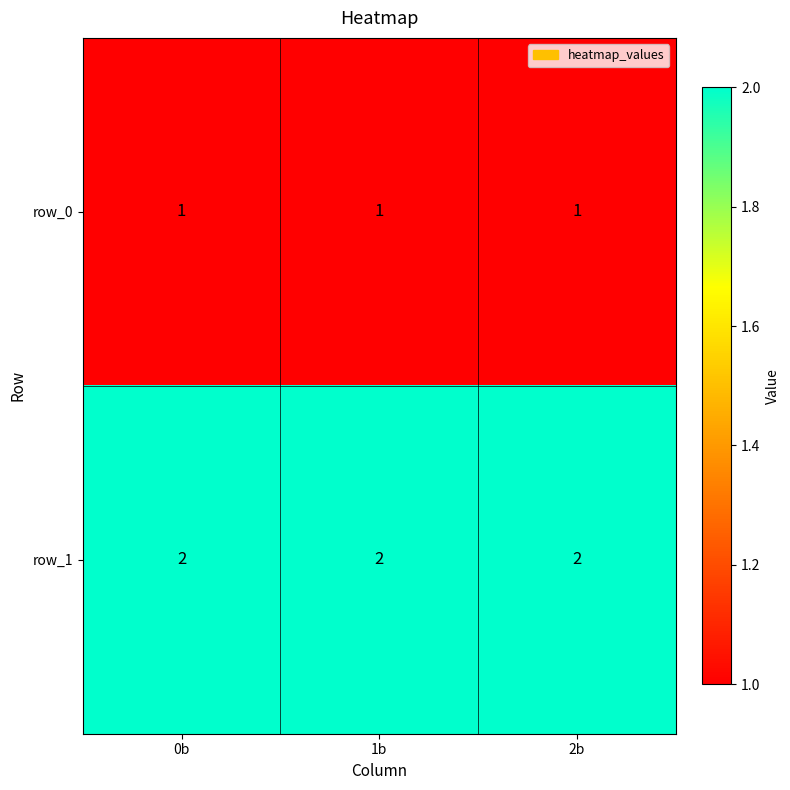

Is it true that row_1 equals 2 at 0b?

True